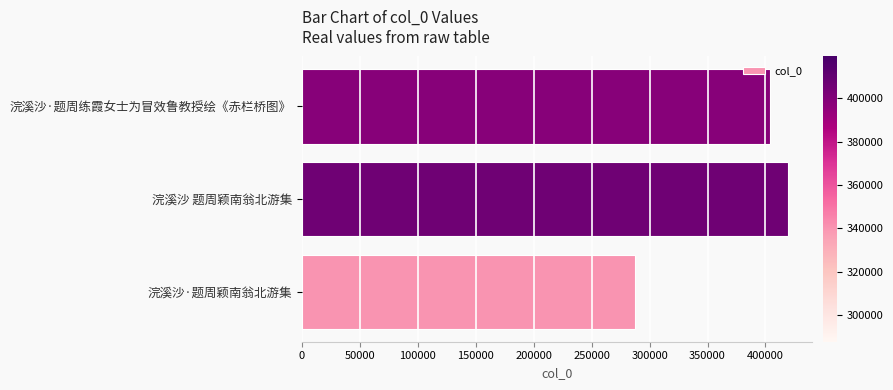

List the labels in order of value, smallest first.

浣溪沙·题周颖南翁北游集, 浣溪沙·题周练霞女士为冒效鲁教授绘《赤栏桥图》, 浣溪沙 题周颖南翁北游集